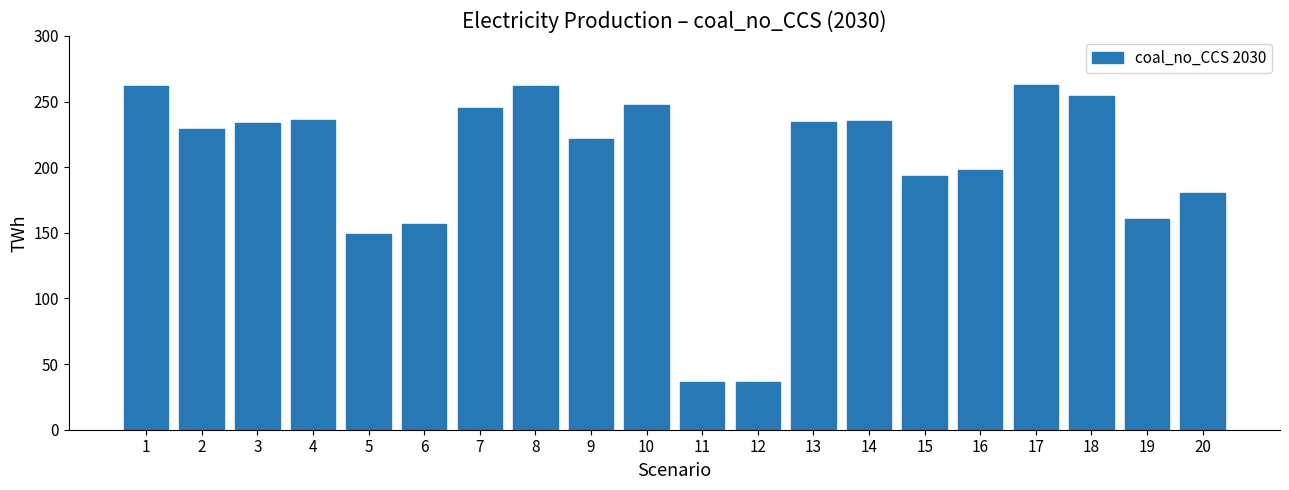

What is the value of the 19th bar from the left?

160.7